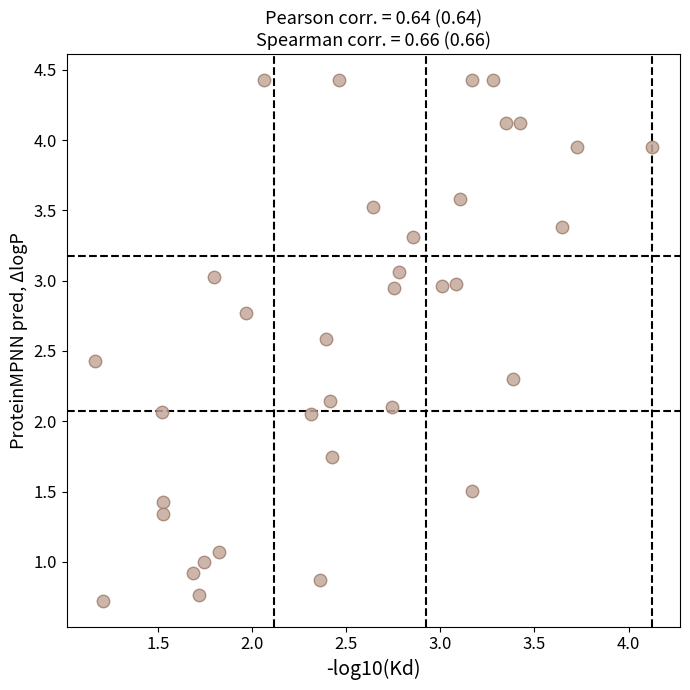

What is the range of X values (max minus min)?

3.0